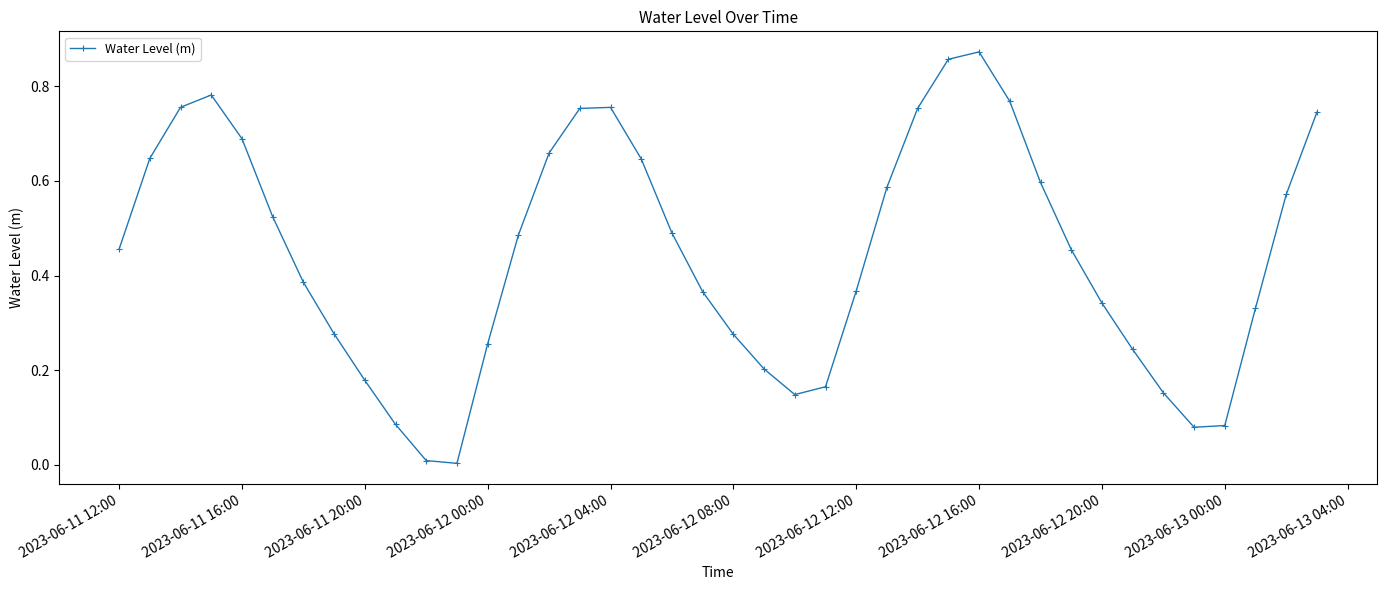

What is the sum of all values?

17.8